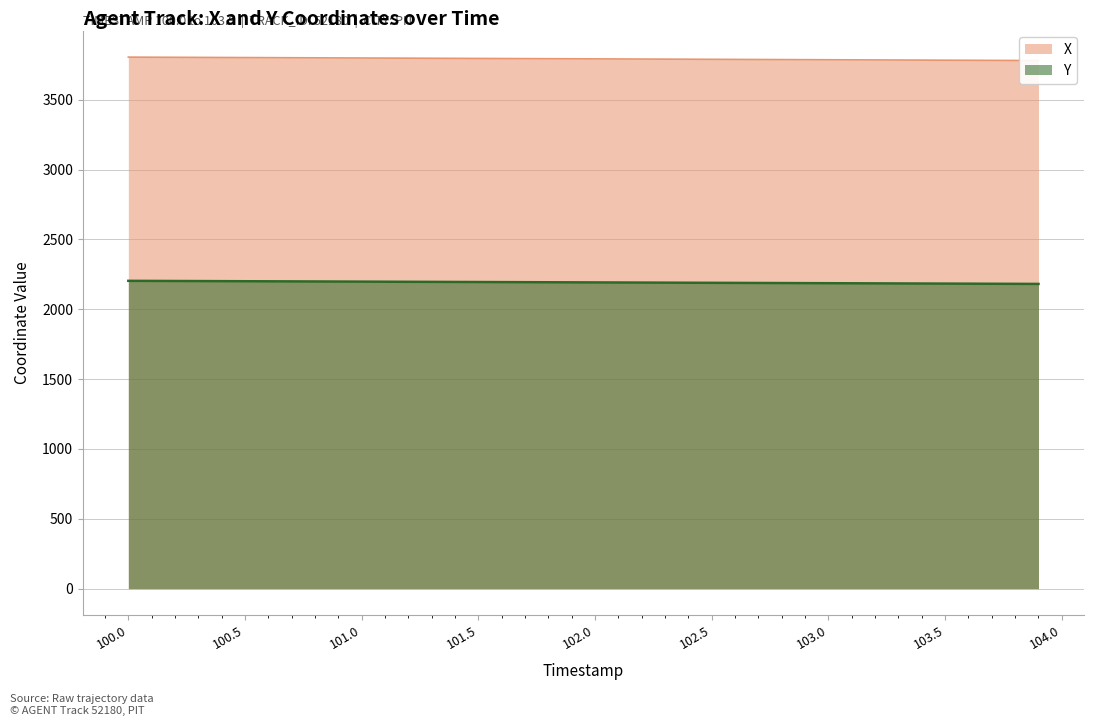

How many lines are shown in the chart?

2